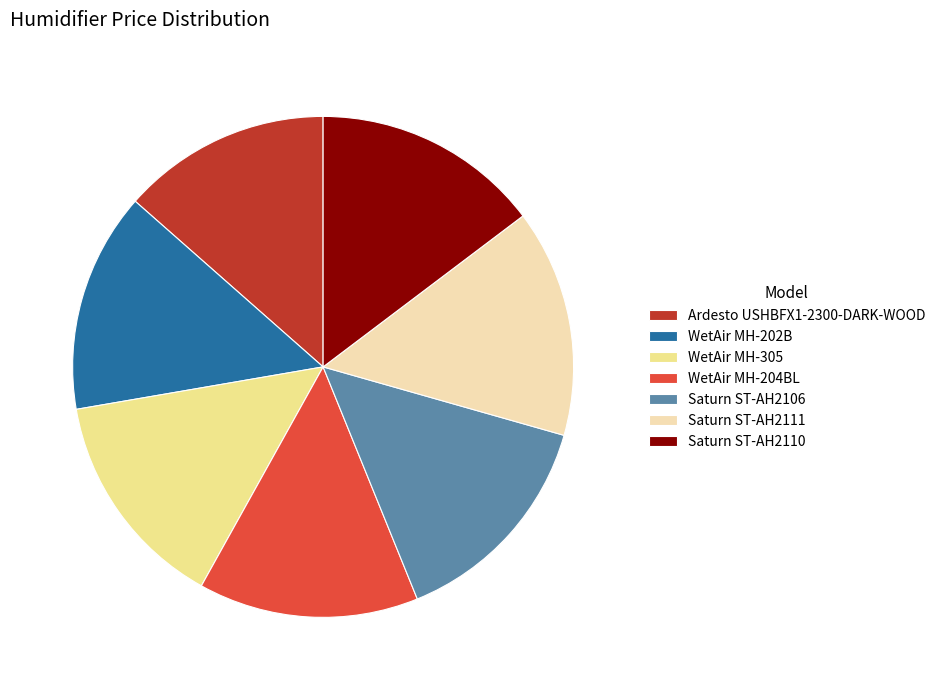

Which category has the smallest portion of the pie?

Ardesto USHBFX1-2300-DARK-WOOD